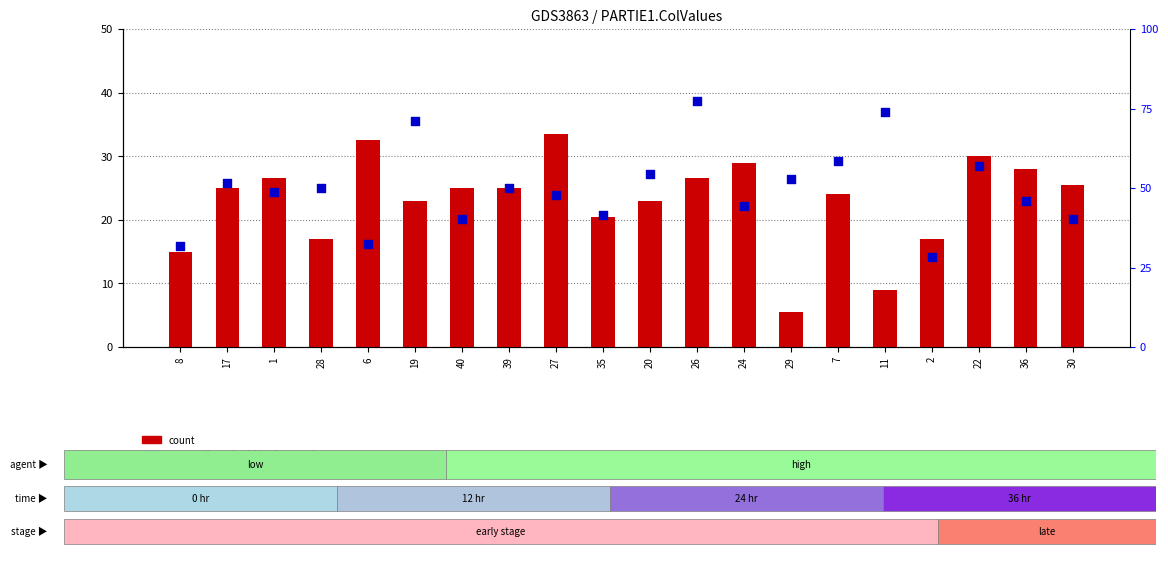

Which series has the widest spread of Y values?

percentile rank within the sample